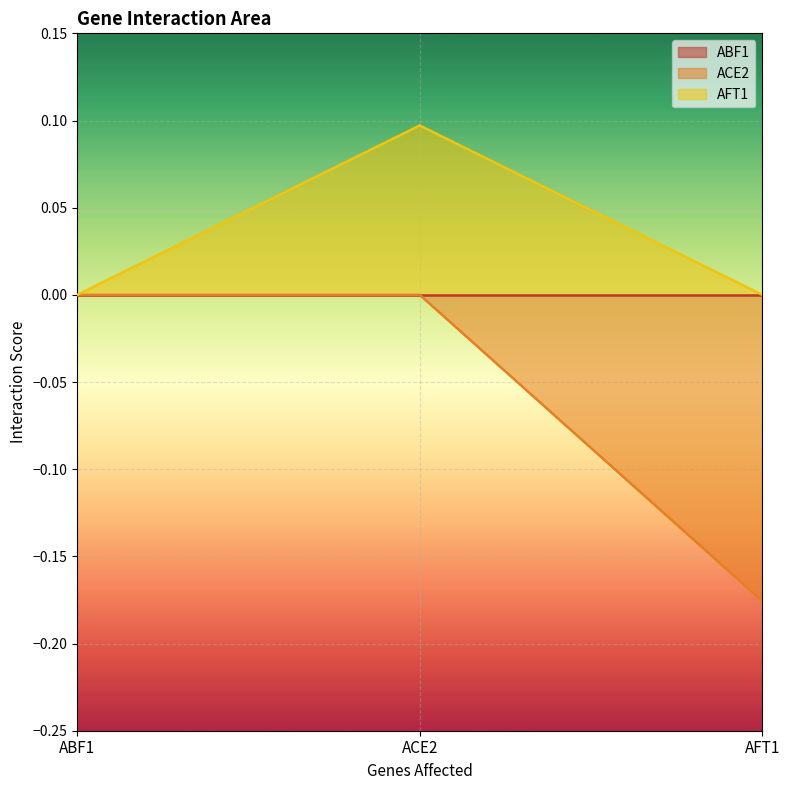

Is it true that ACE2 equals 0.0 at ACE2?

True